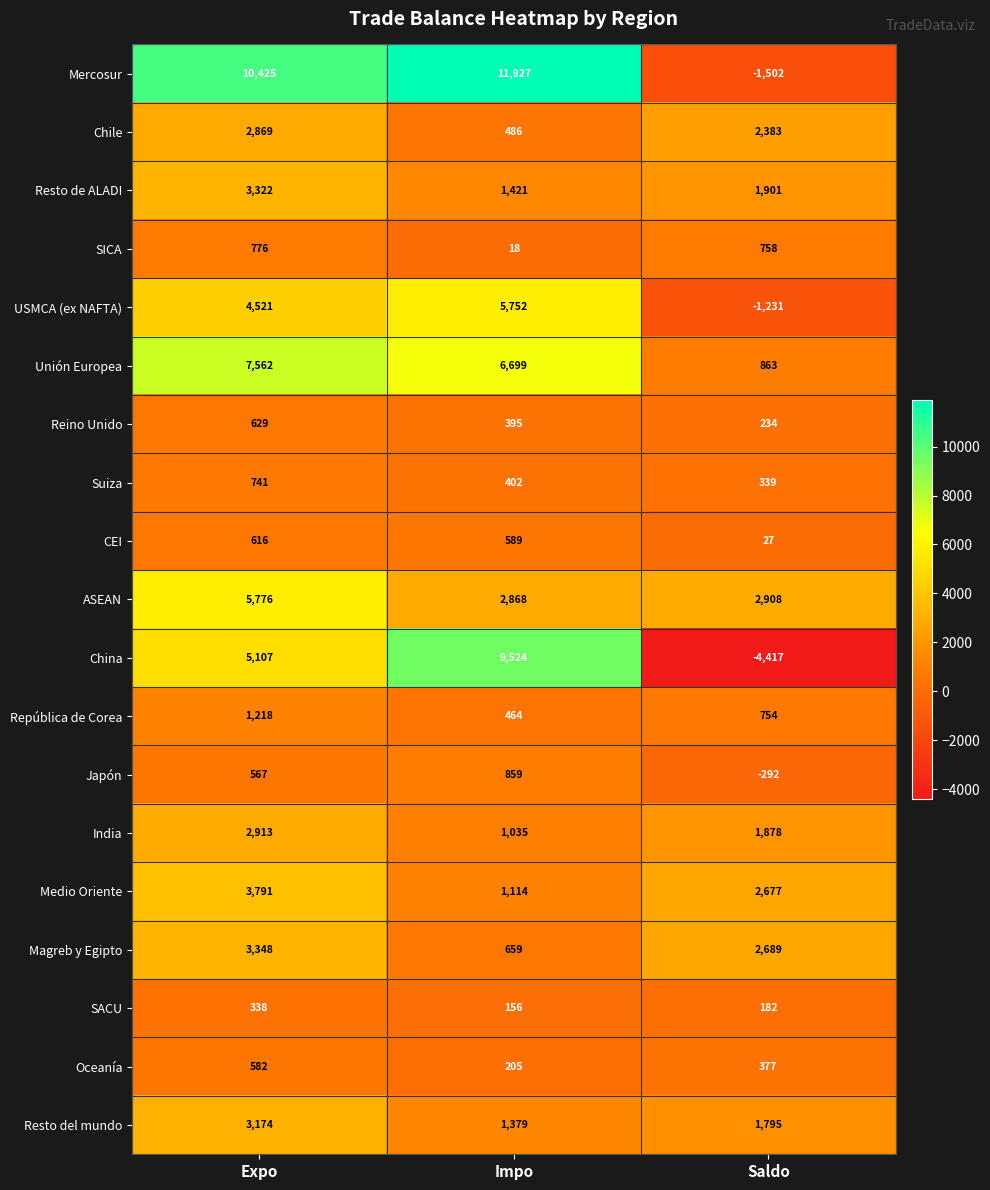

At how many categories does at least one series exceed 10637?

1